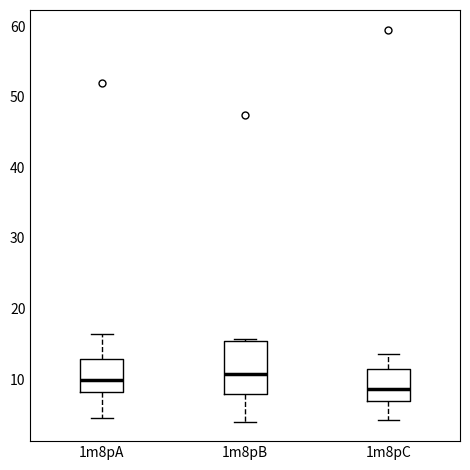

Reading left to right, read every box against the y-axis: the position of its median line, the range the box covers, and the ends of its whiskers. The values are not printed on the chart, so give them approximately, as read against the axis.

1m8pA: median 10, box 8 to 13, whiskers 4 to 16
1m8pB: median 11, box 8 to 15, whiskers 4 to 16
1m8pC: median 9, box 7 to 11, whiskers 4 to 14